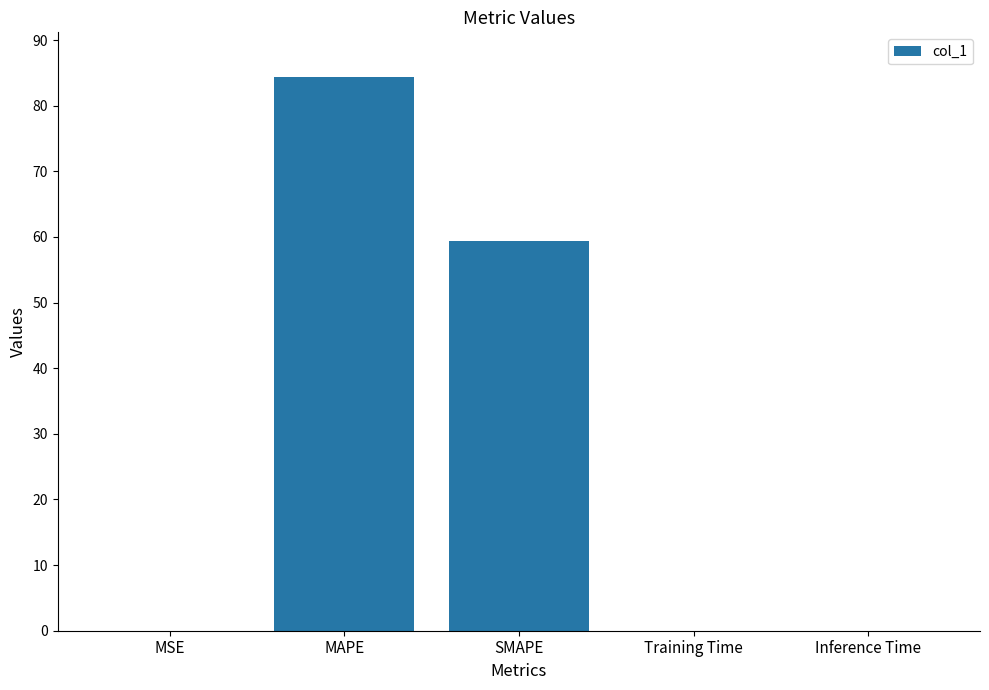

Between SMAPE and MSE, which is larger?

SMAPE